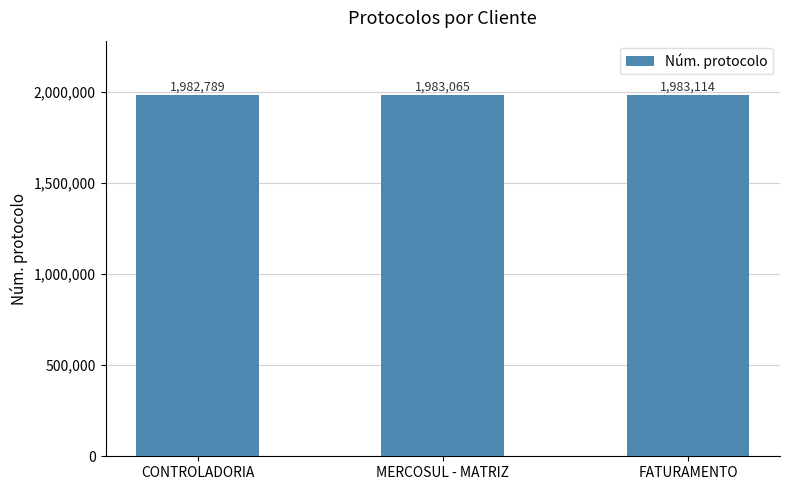

Reading right to left, what are all the values shown in this chart?

1983114	1983065	1982789